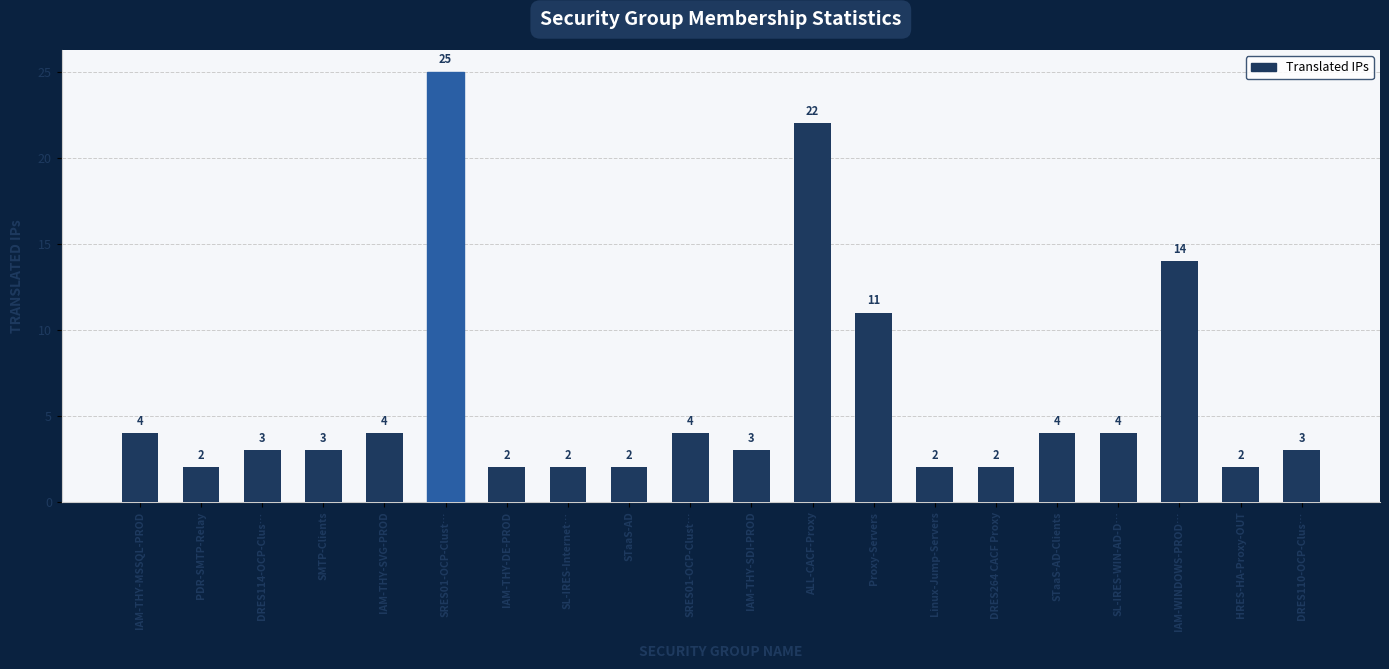

How many distinct data groups are displayed?

1